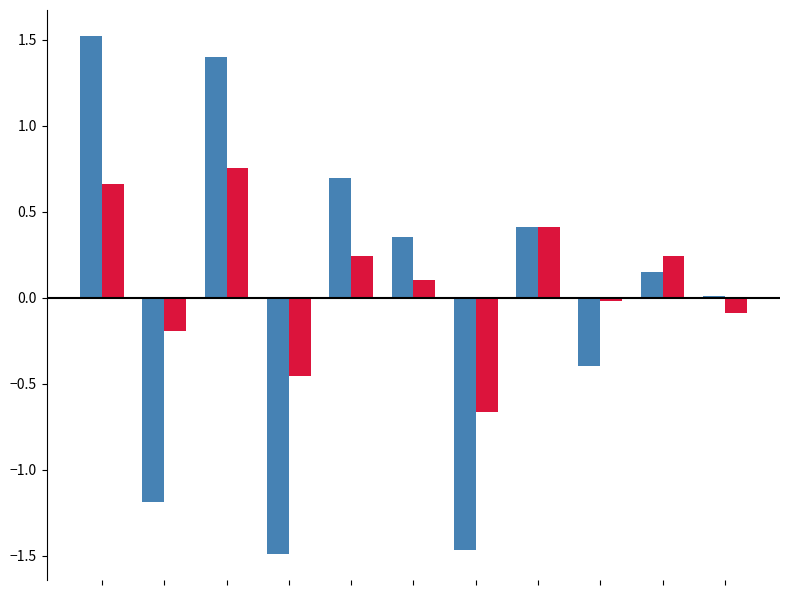

What is the maximum value shown in the chart?

1.5